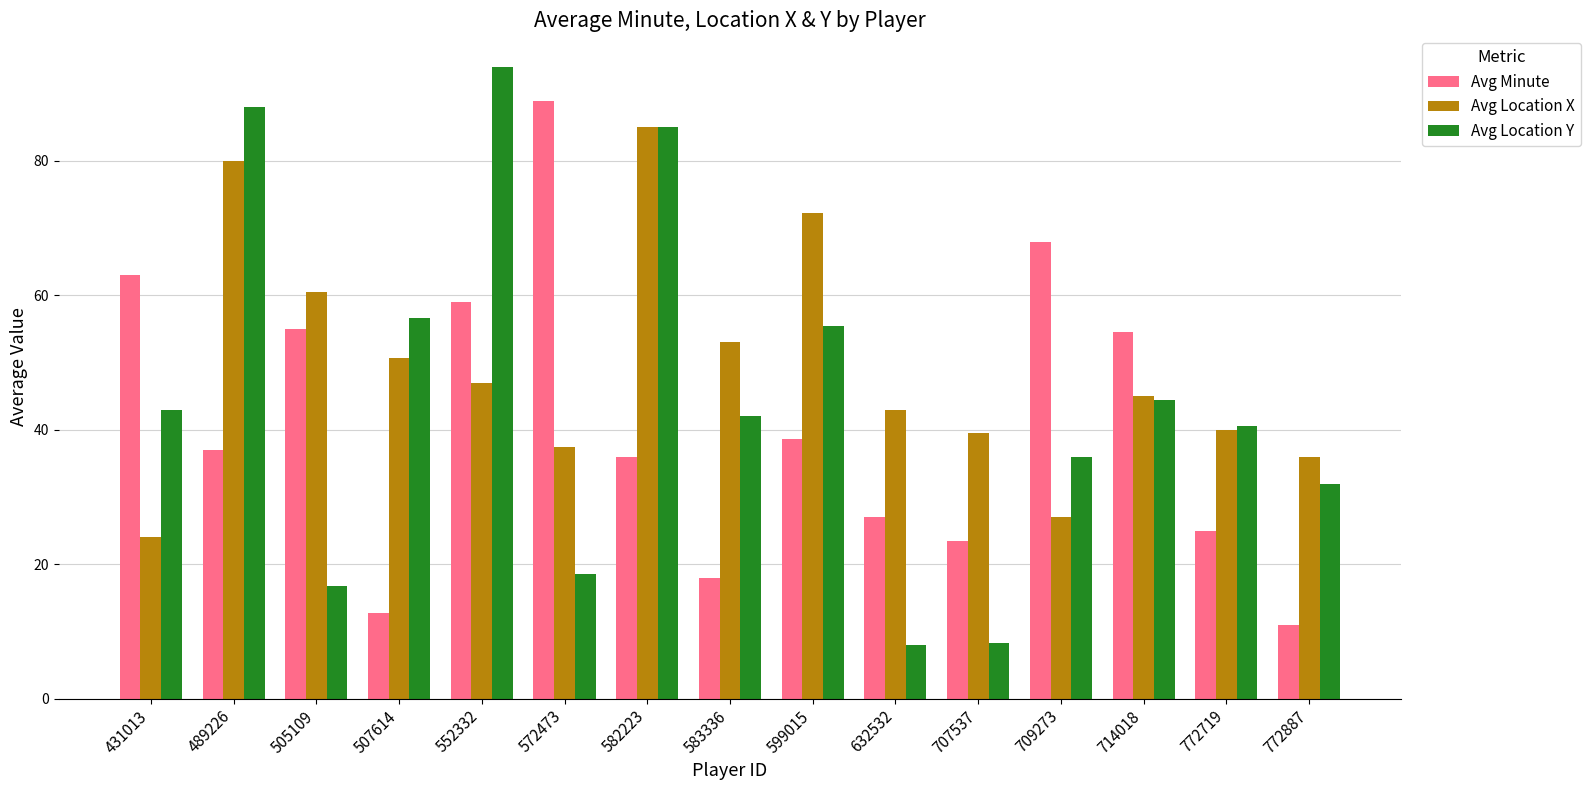

What is the difference between the maximum and minimum values in the Avg Minute series?

78.0